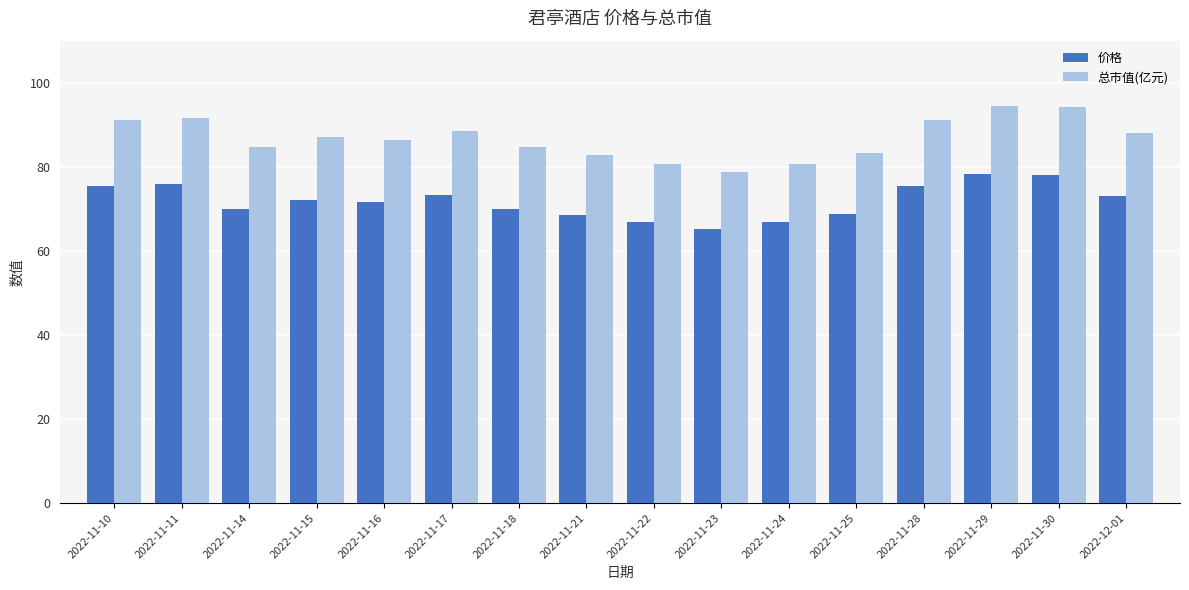

Between 2022-11-11 and 2022-11-22, which series saw the biggest shift?

总市值(亿元)